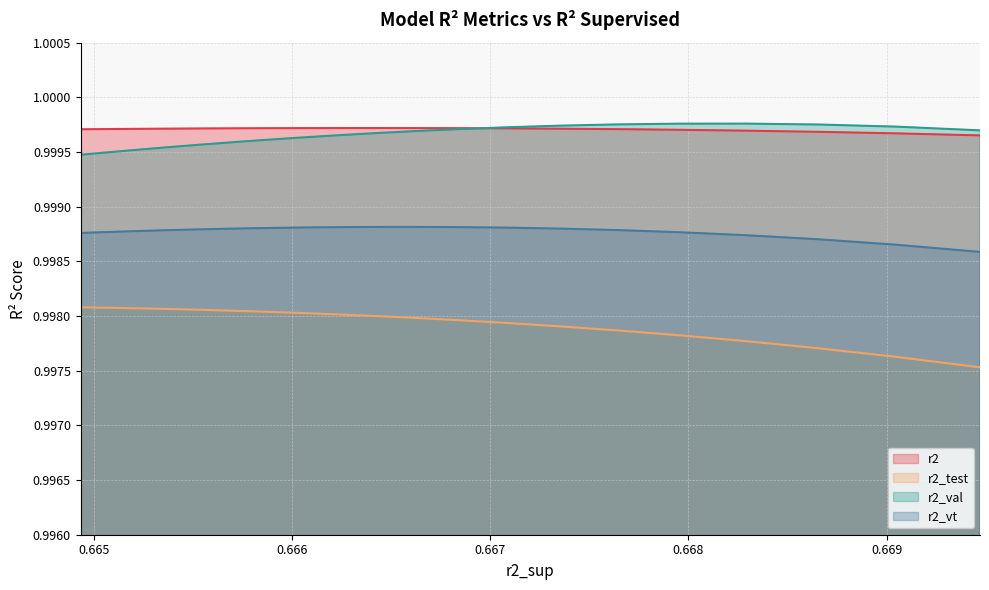

Reading left to right, list all the values displayed in this chart.

r2: 0=1.0	1=1.0	2=1.0	3=1.0	4=1.0	5=1.0	6=1.0	7=1.0	8=1.0	9=1.0	10=1.0	11=1.0	12=1.0	13=1.0	14=1.0	15=1.0	16=1.0	17=1.0	18=1.0	19=1.0	20=1.0	21=1.0	22=1.0	23=1.0	24=1.0
r2_test: 0=1.0	1=1.0	2=1.0	3=1.0	4=1.0	5=1.0	6=1.0	7=1.0	8=1.0	9=1.0	10=1.0	11=1.0	12=1.0	13=1.0	14=1.0	15=1.0	16=1.0	17=1.0	18=1.0	19=1.0	20=1.0	21=1.0	22=1.0	23=1.0	24=1.0
r2_val: 0=1.0	1=1.0	2=1.0	3=1.0	4=1.0	5=1.0	6=1.0	7=1.0	8=1.0	9=1.0	10=1.0	11=1.0	12=1.0	13=1.0	14=1.0	15=1.0	16=1.0	17=1.0	18=1.0	19=1.0	20=1.0	21=1.0	22=1.0	23=1.0	24=1.0
r2_vt: 0=1.0	1=1.0	2=1.0	3=1.0	4=1.0	5=1.0	6=1.0	7=1.0	8=1.0	9=1.0	10=1.0	11=1.0	12=1.0	13=1.0	14=1.0	15=1.0	16=1.0	17=1.0	18=1.0	19=1.0	20=1.0	21=1.0	22=1.0	23=1.0	24=1.0